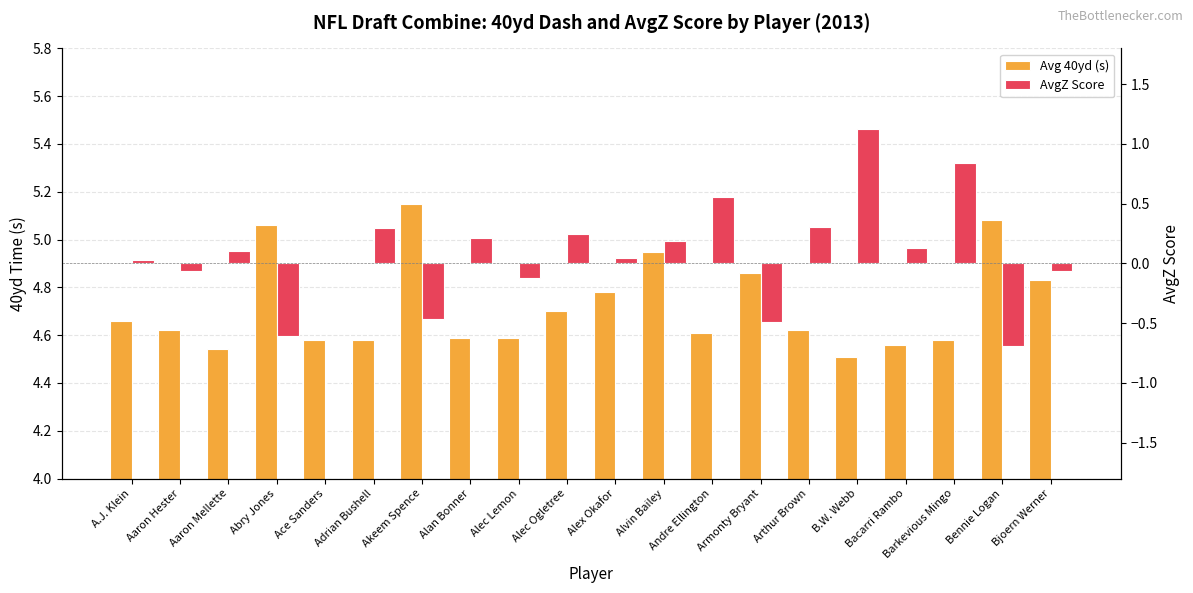

Reading left to right, what are all the values shown in this chart?

Avg 40yd (s): A.J. Klein=4.7	Aaron Hester=4.6	Aaron Mellette=4.5	Abry Jones=5.1	Ace Sanders=4.6	Adrian Bushell=4.6	Akeem Spence=5.2	Alan Bonner=4.6	Alec Lemon=4.6	Alec Ogletree=4.7	Alex Okafor=4.8	Alvin Bailey=5.0	Andre Ellington=4.6	Armonty Bryant=4.9	Arthur Brown=4.6	B.W. Webb=4.5	Bacarri Rambo=4.6	Barkevious Mingo=4.6	Bennie Logan=5.1	Bjoern Werner=4.8
AvgZ Score: A.J. Klein=0.0	Aaron Hester=-0.1	Aaron Mellette=0.1	Abry Jones=-0.6	Ace Sanders=0.0	Adrian Bushell=0.3	Akeem Spence=-0.5	Alan Bonner=0.2	Alec Lemon=-0.1	Alec Ogletree=0.2	Alex Okafor=0.0	Alvin Bailey=0.2	Andre Ellington=0.6	Armonty Bryant=-0.5	Arthur Brown=0.3	B.W. Webb=1.1	Bacarri Rambo=0.1	Barkevious Mingo=0.8	Bennie Logan=-0.7	Bjoern Werner=-0.1